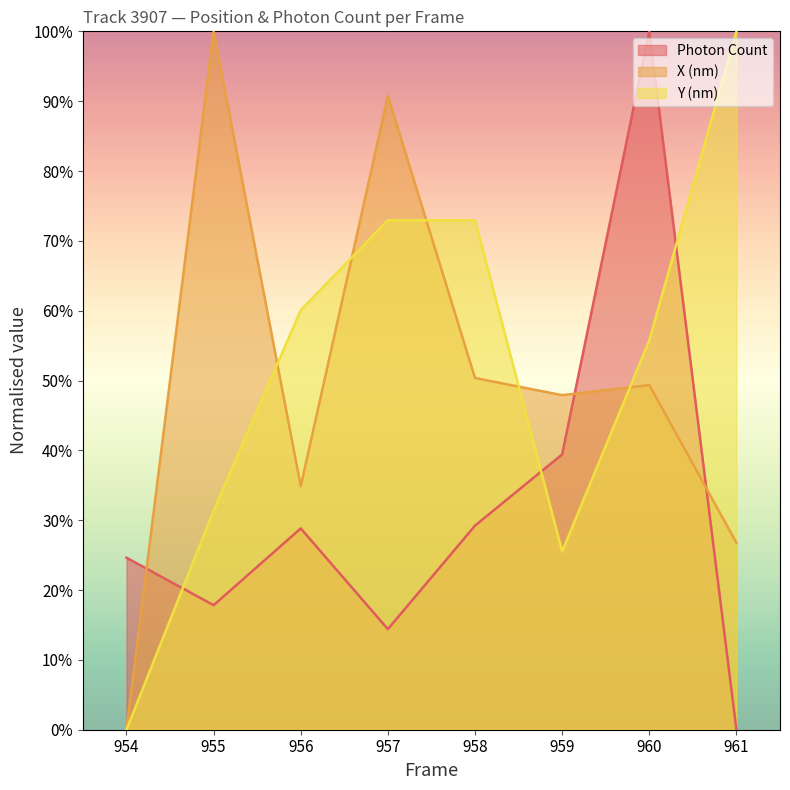

What is the sum of the Photon Count values at 961 and 958?

0.3